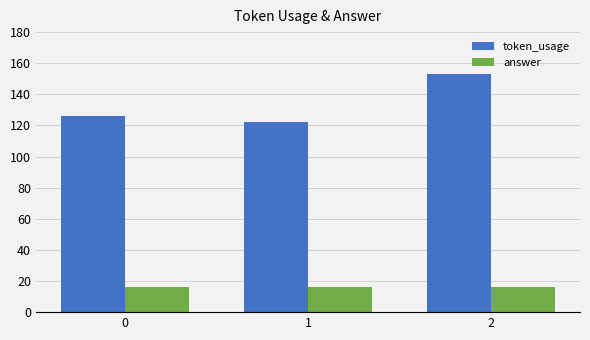

Which series has the widest spread of values?

token_usage